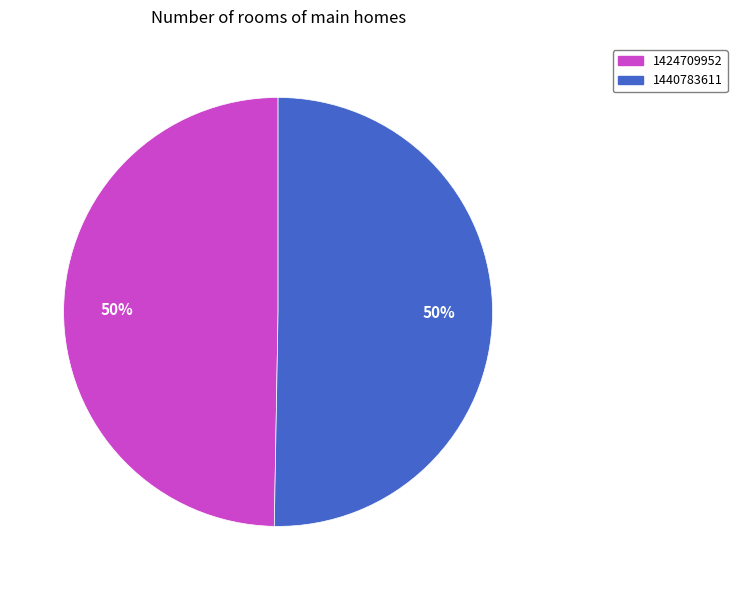

What is the smallest slice in the pie chart?

1424709952